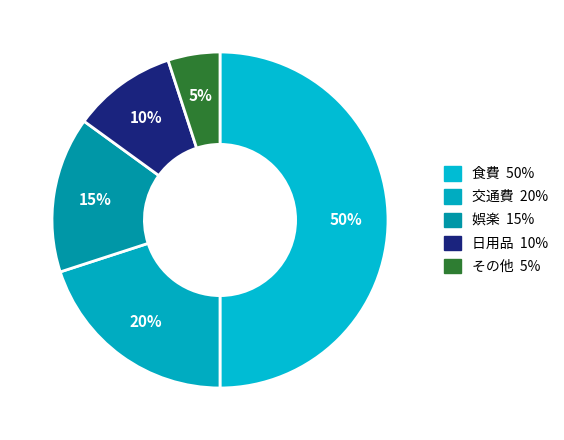

How many segments does this pie chart have?

5